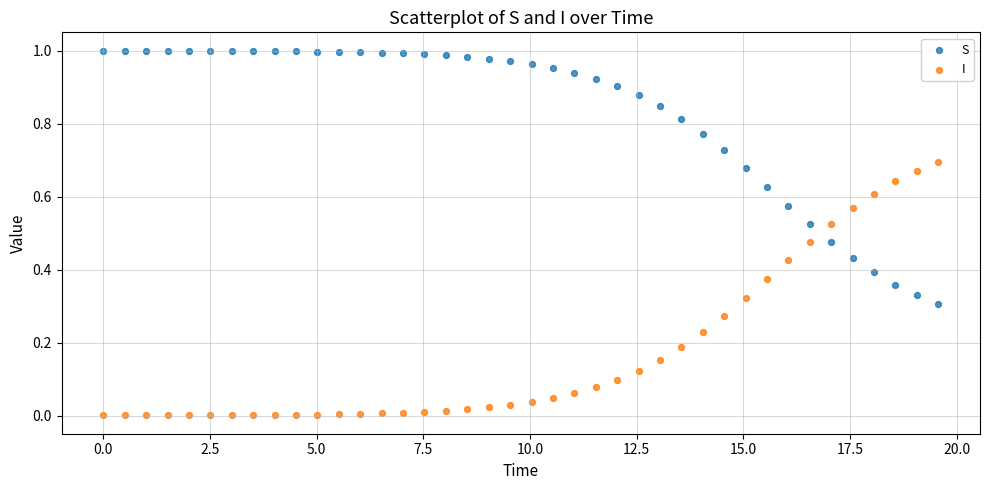

Which series contains the highest Y value?

S